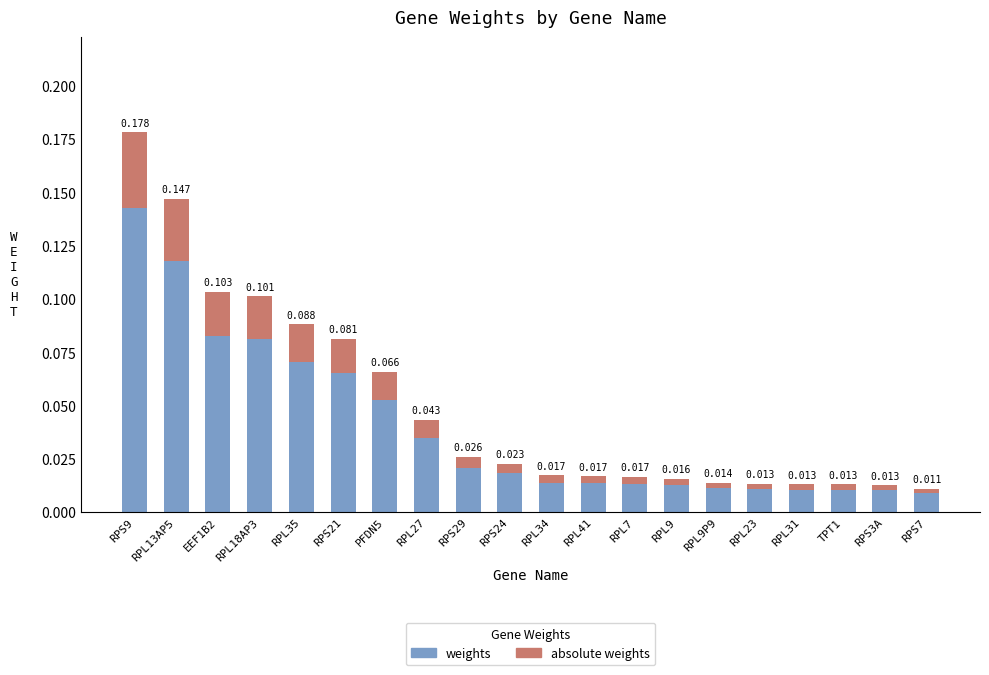

How many bars are there in total?

20